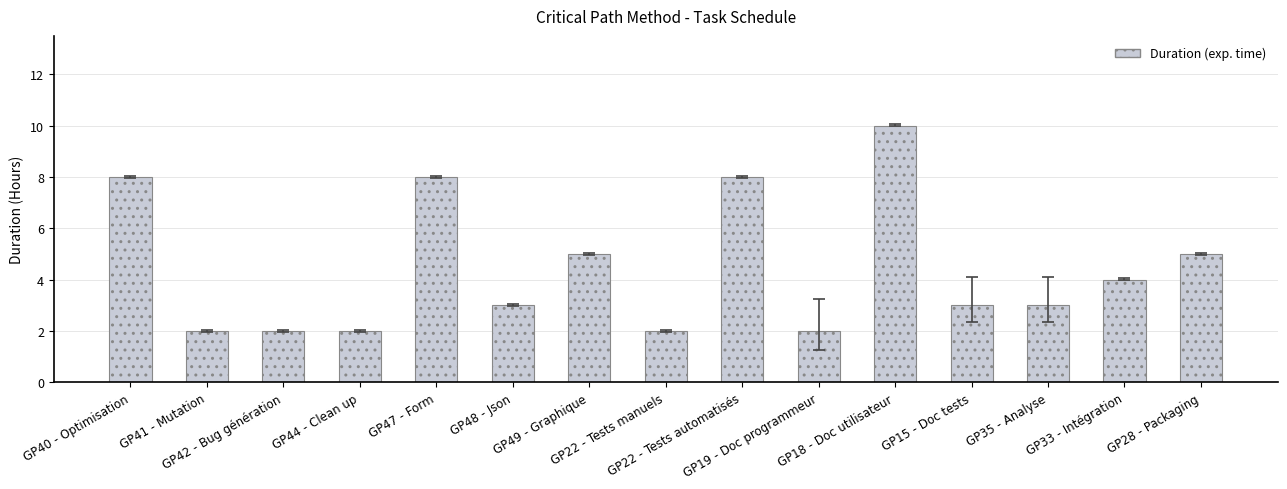

What is the difference between the maximum and minimum values?

8